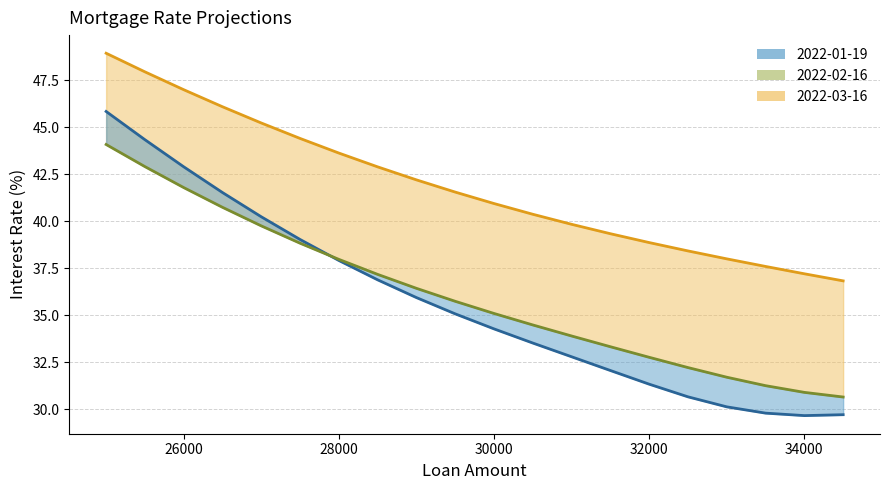

The 2022-03-16 series shows 8.9 at 28000. True or false?

False